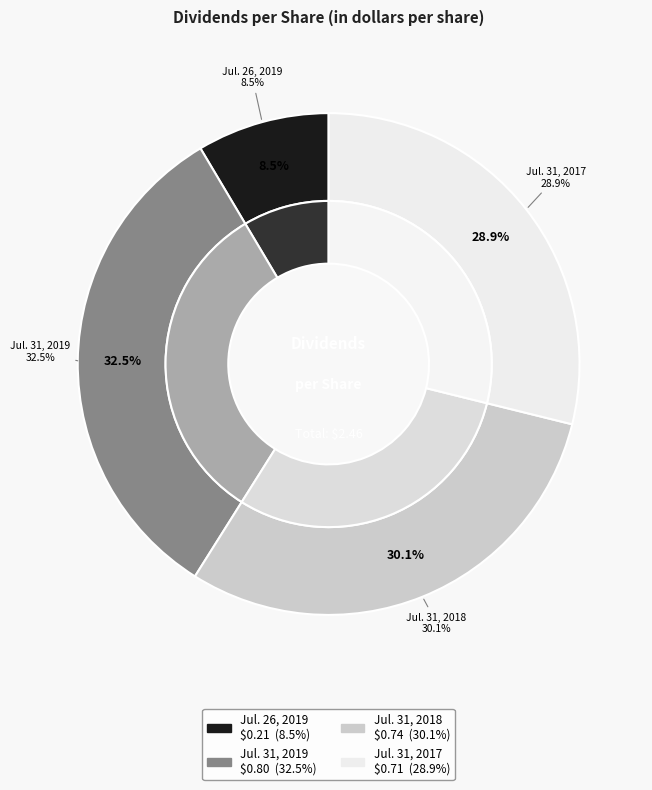

How many segments does this pie chart have?

4